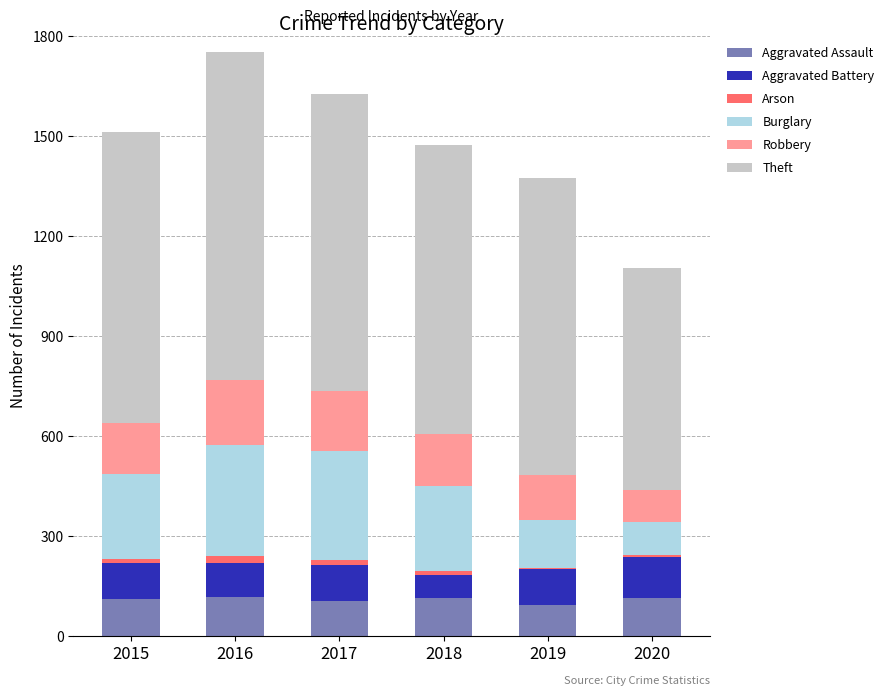

Does the chart contain stacked bars?

Yes